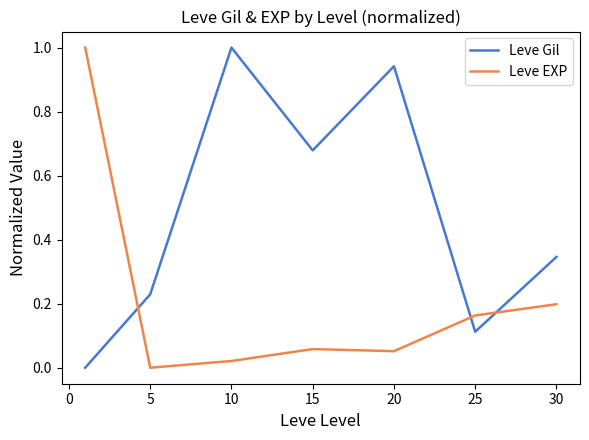

Which series has the largest total across all categories?

Leve Gil